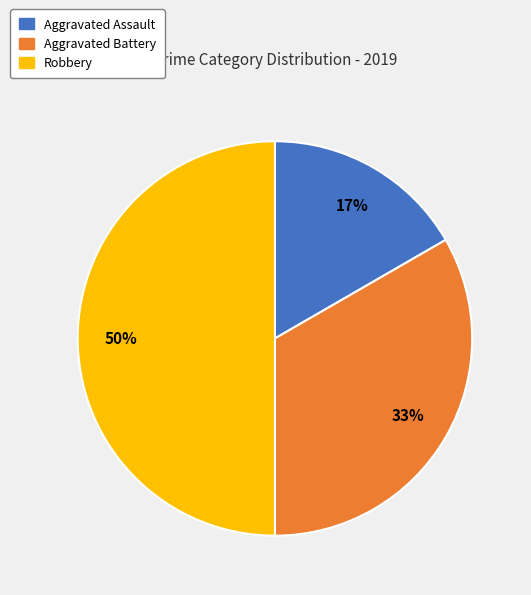

Combined, do Aggravated Battery and Robbery account for over 50%?

Yes